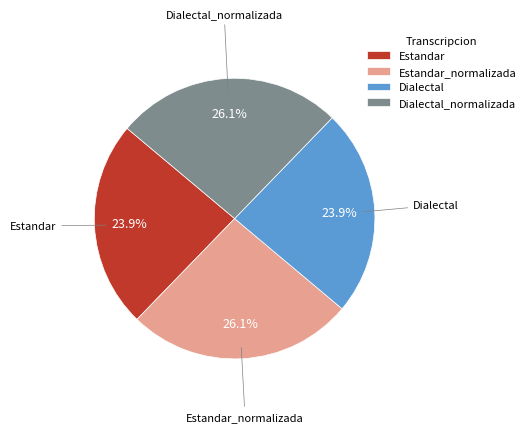

To the nearest percent, what is the difference between the largest and smallest slice percentages?

2%